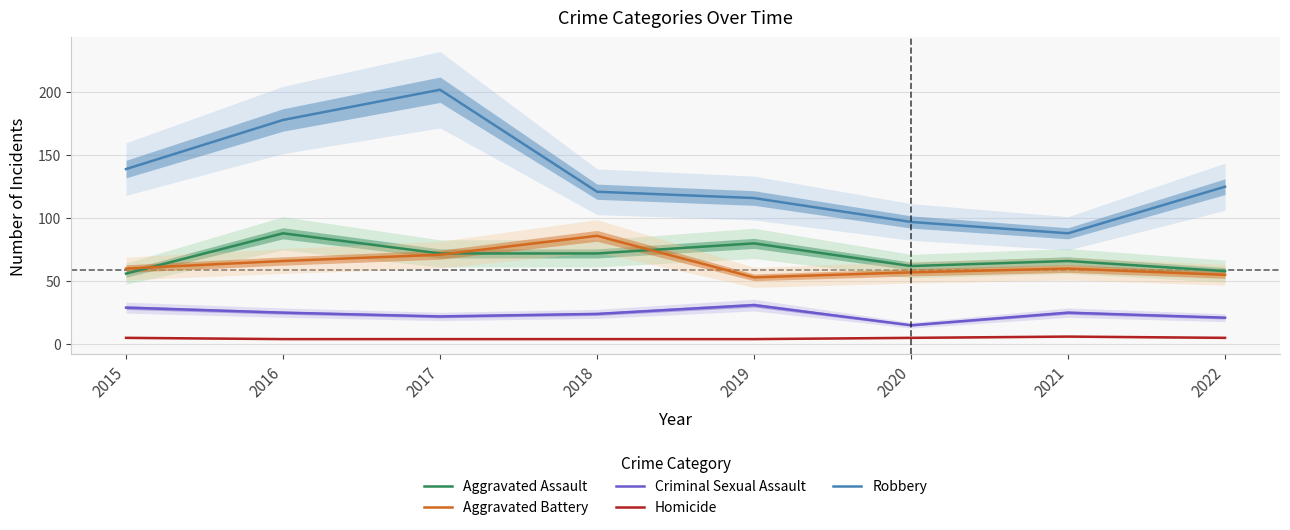

Is this an area chart (filled region under the line)?

No